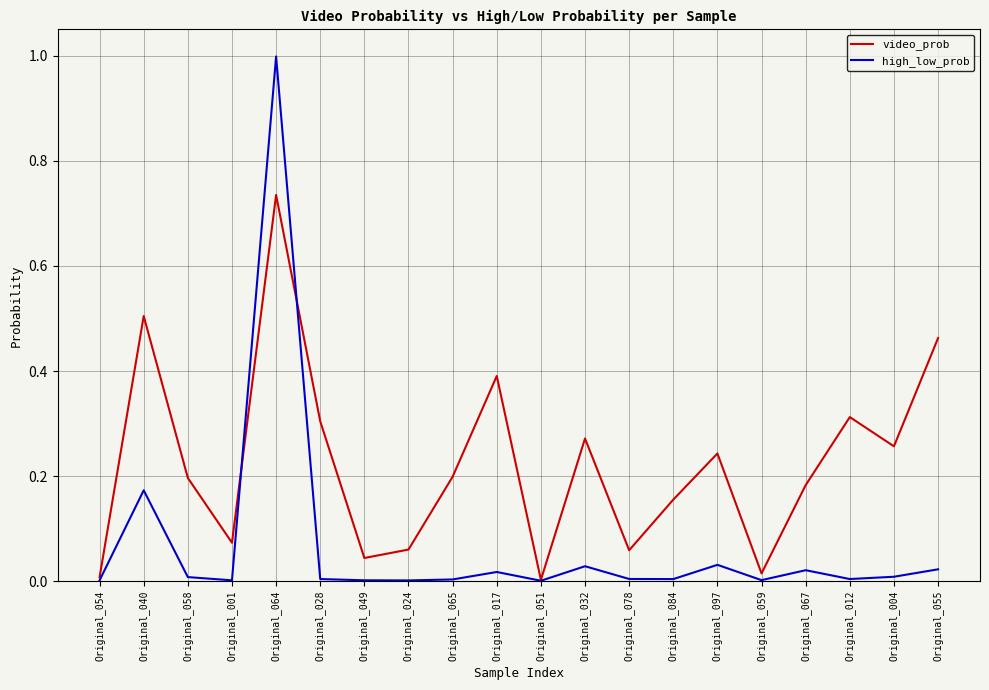

Which category has the highest value in the high_low_prob series?

Original_064